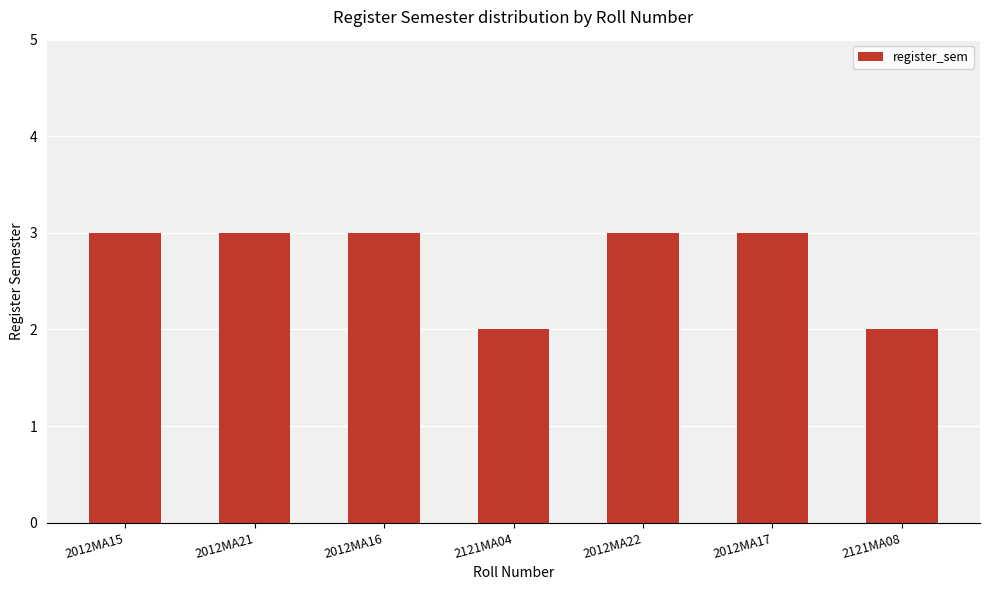

What position from the right is 2012MA21?

6